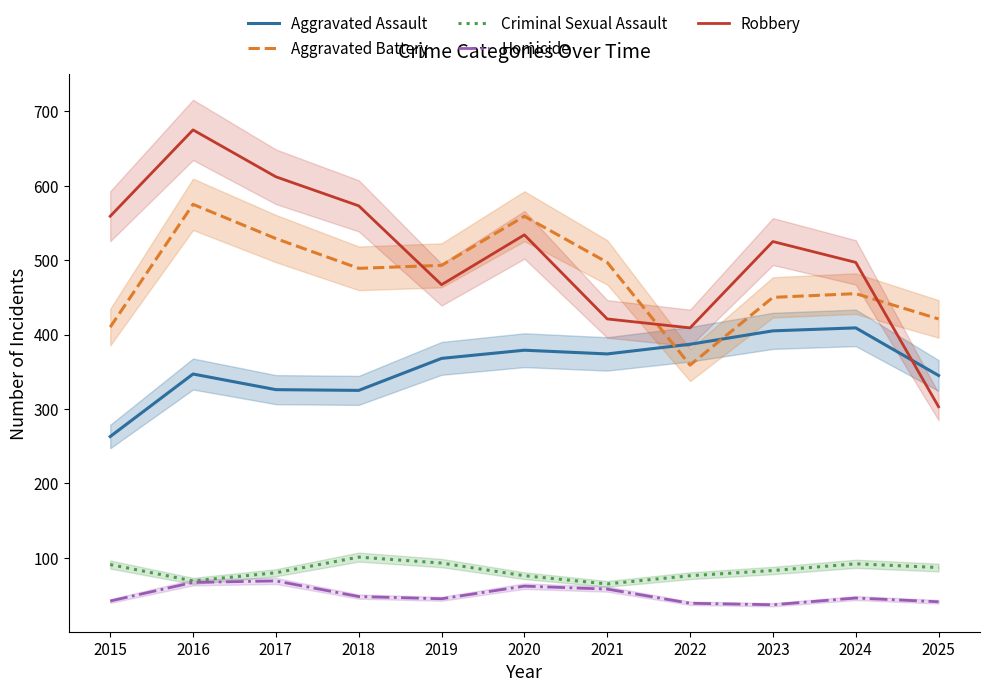

What are all the series names shown in the legend?

Aggravated Assault, Aggravated Battery, Criminal Sexual Assault, Homicide, Robbery